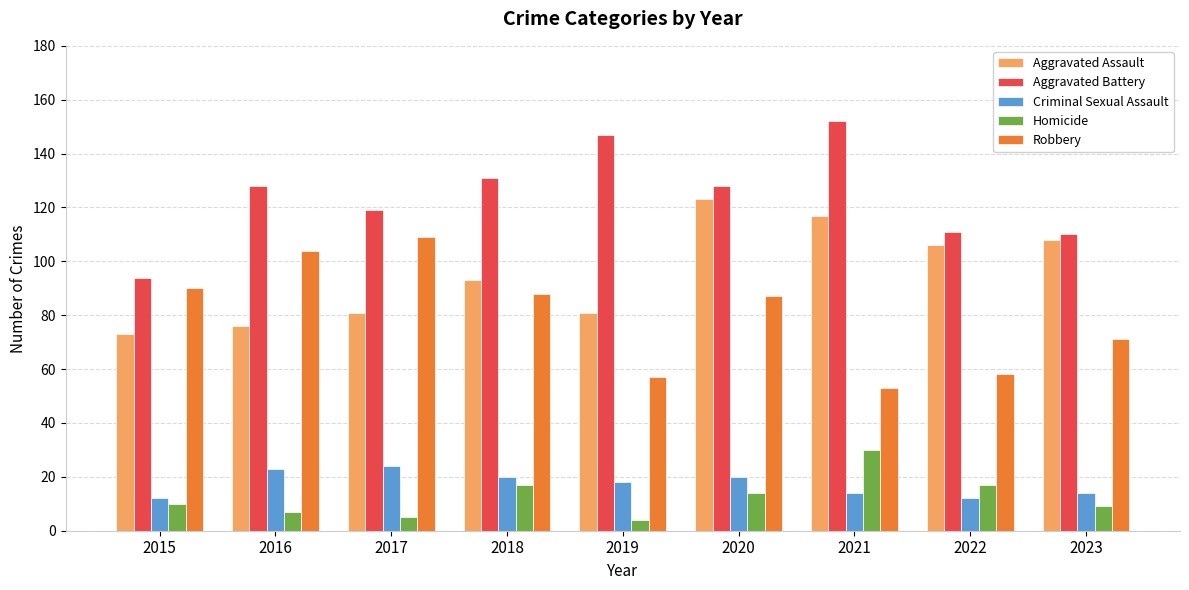

What are all the series names shown in the legend?

Aggravated Assault, Aggravated Battery, Criminal Sexual Assault, Homicide, Robbery